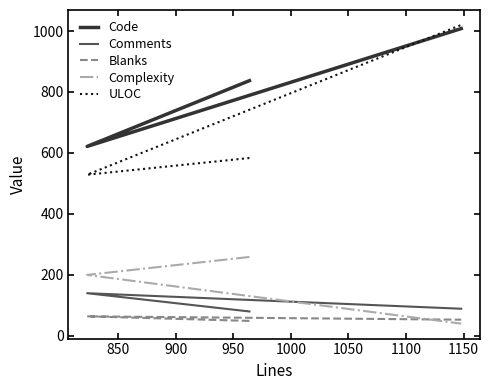

What is the minimum value shown in the chart?

39